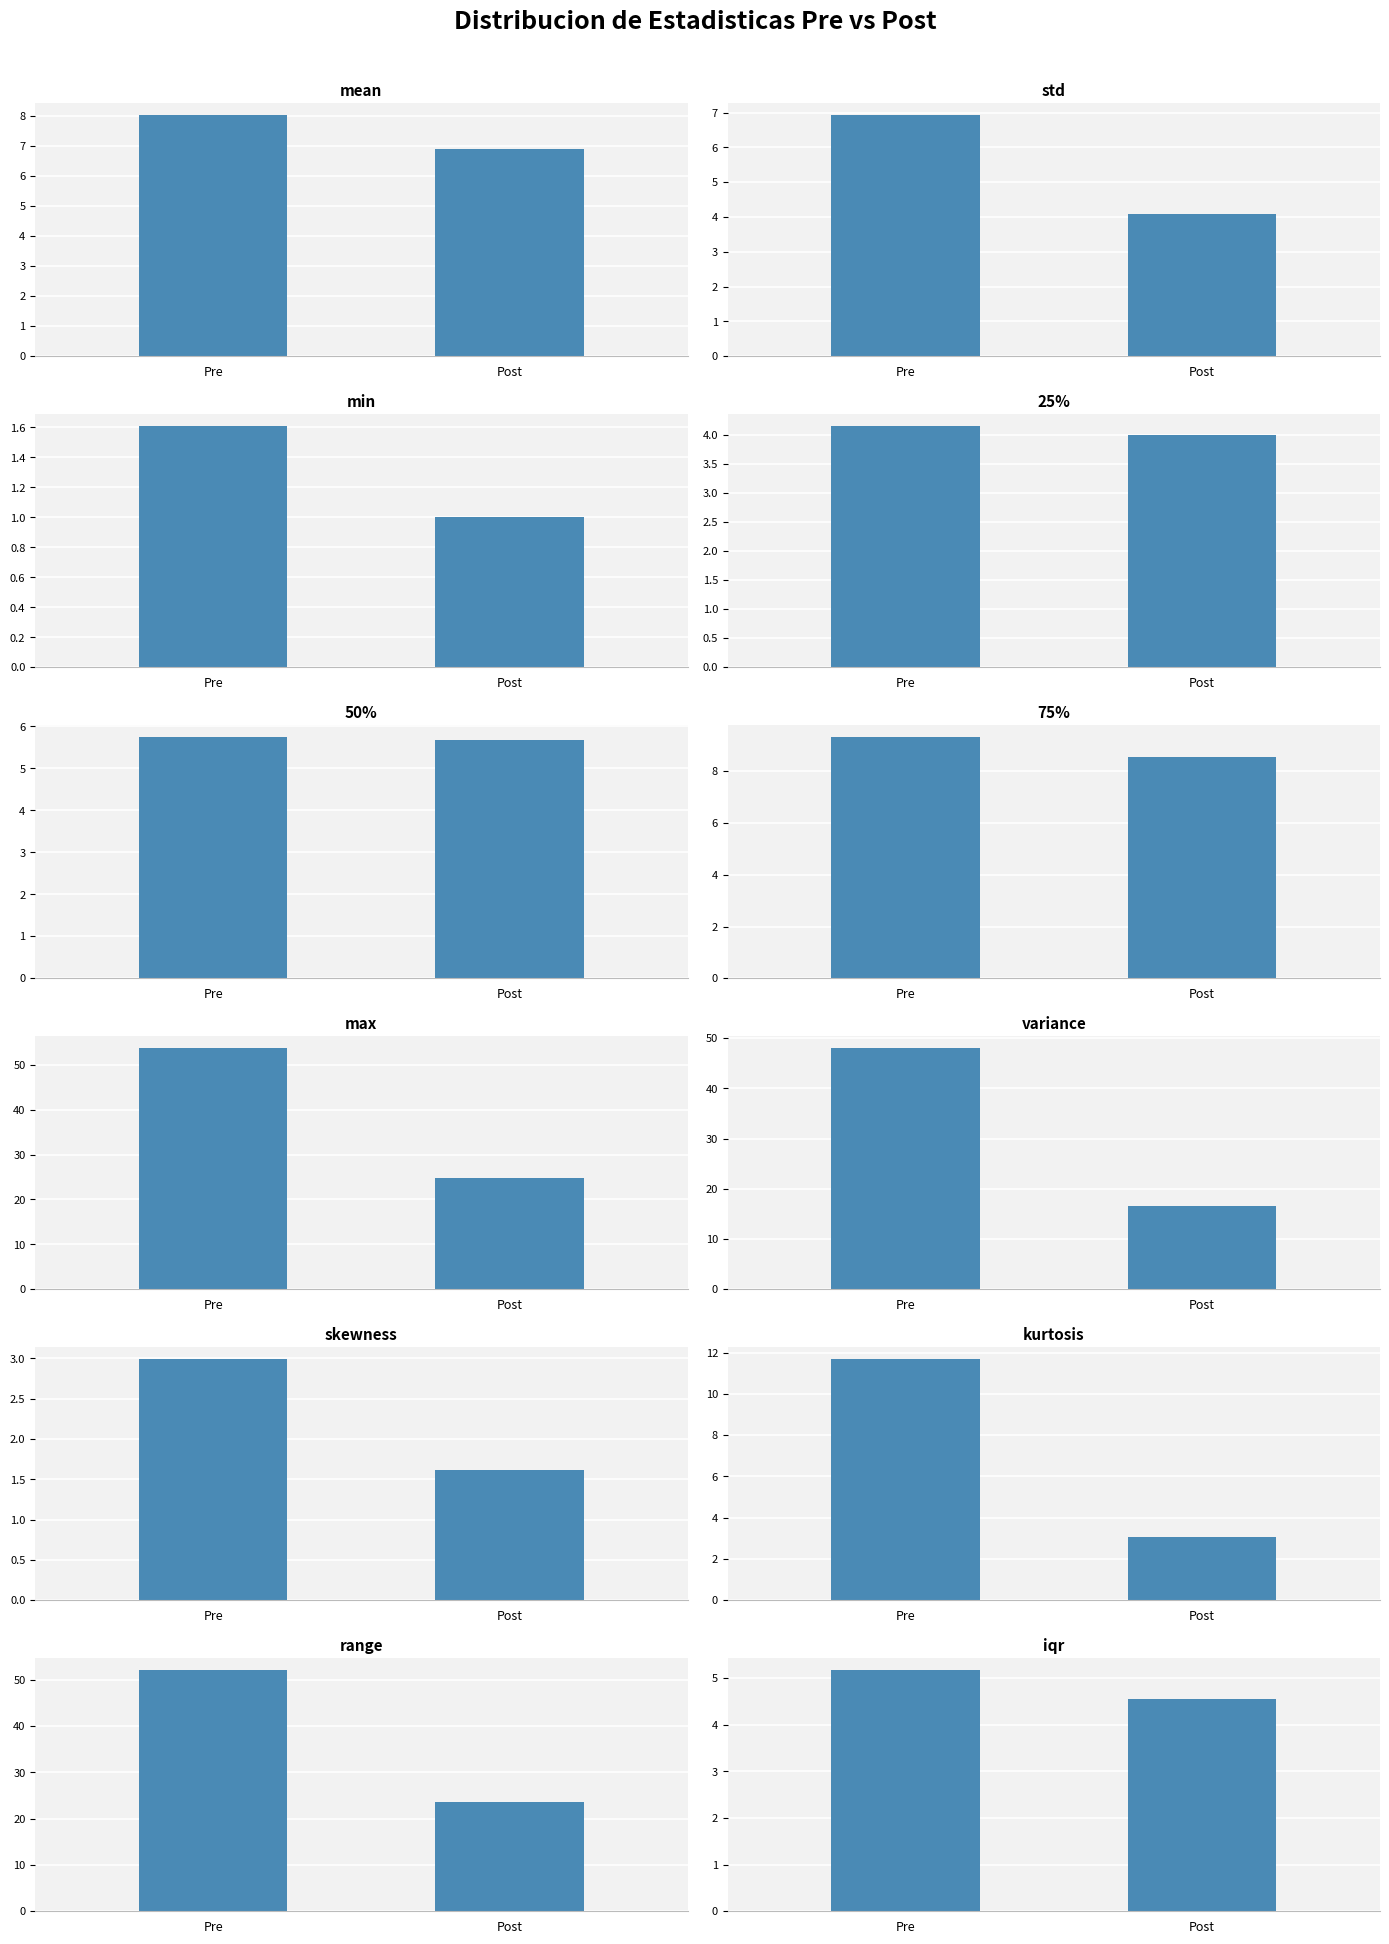

What is the value of the Pre bar at the 10th from the left?

11.7